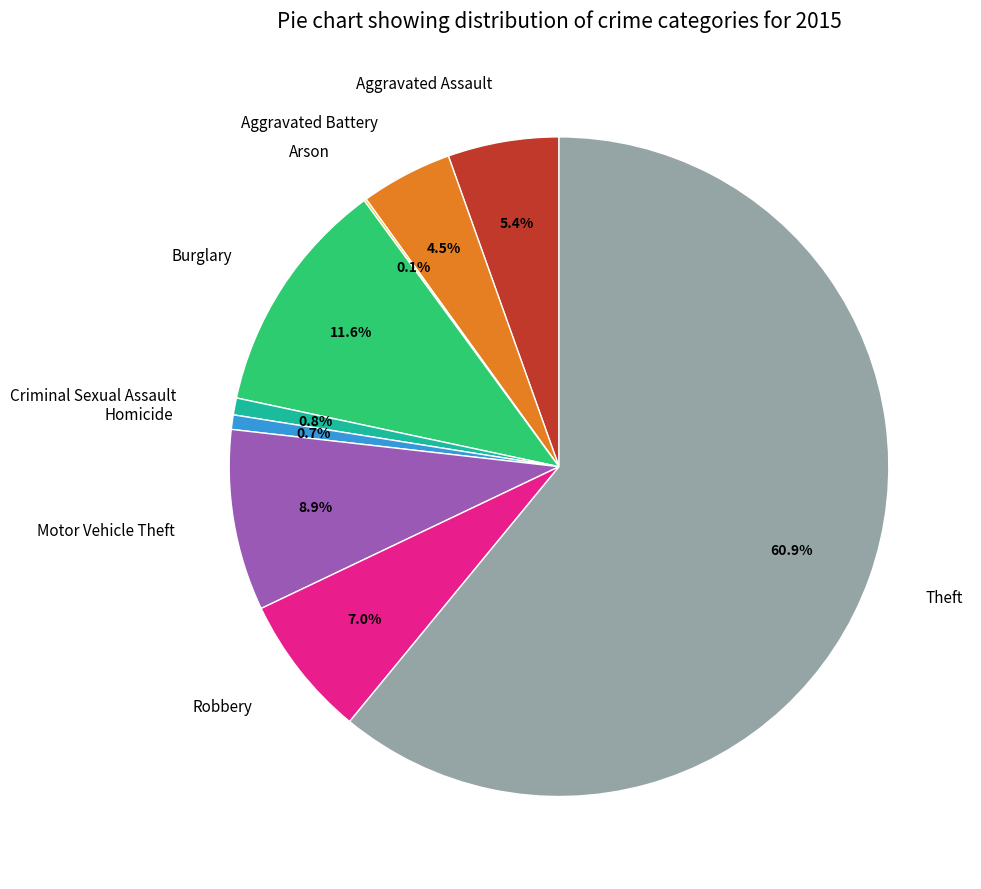

Which category has the biggest portion of the pie?

Theft